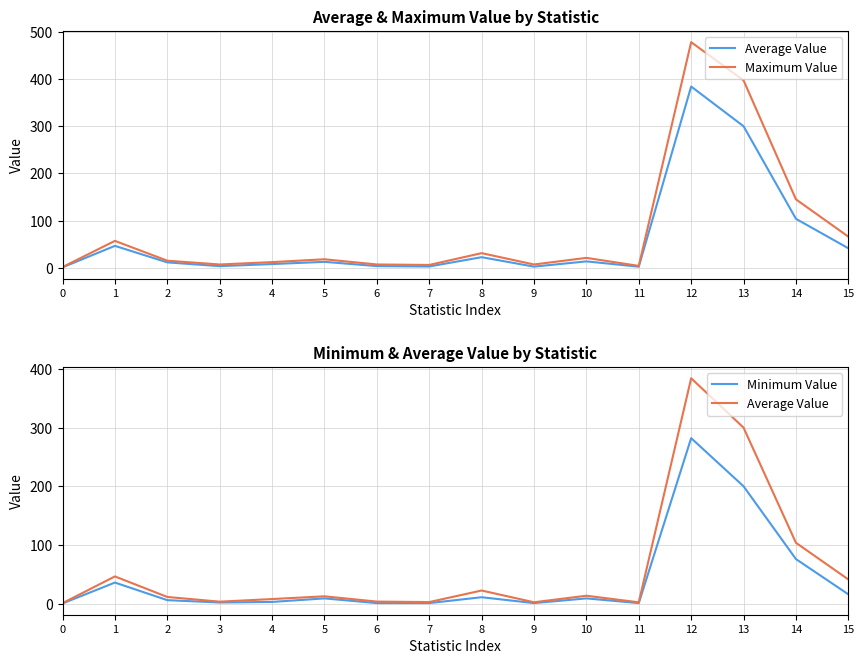

What is the difference between the highest and lowest values at 13?

197.0